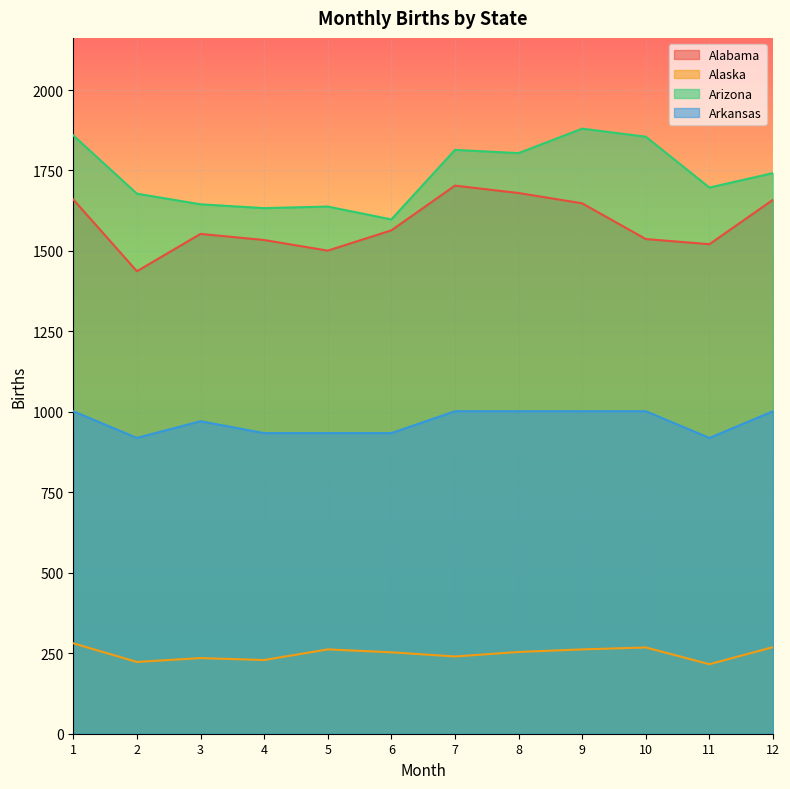

How many distinct data groups are displayed?

4